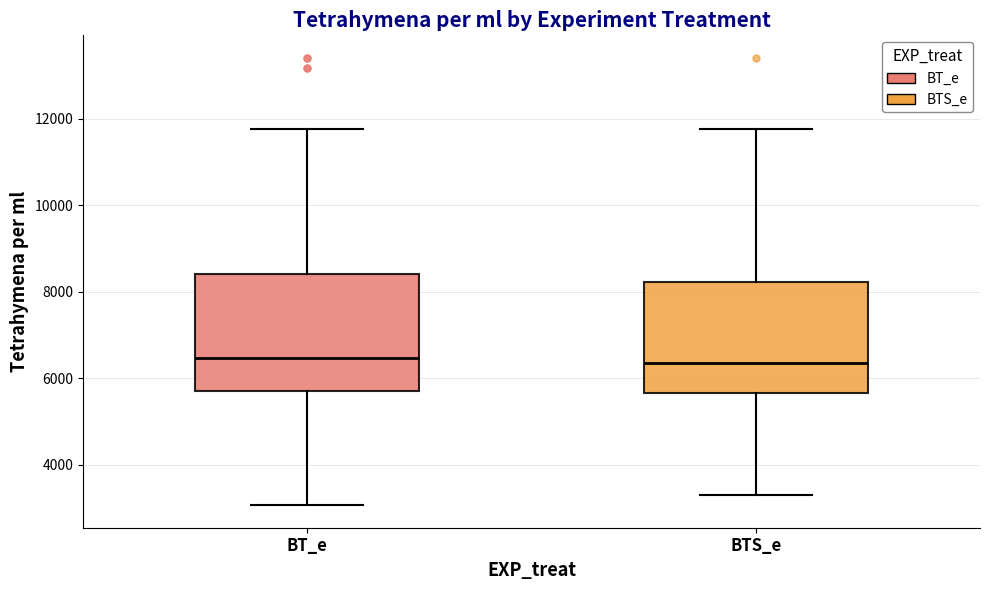

Where does the upper whisker of the box for BT_e end on the y-axis? The values are not printed on the chart, so give them approximately, as read against the axis.

11800